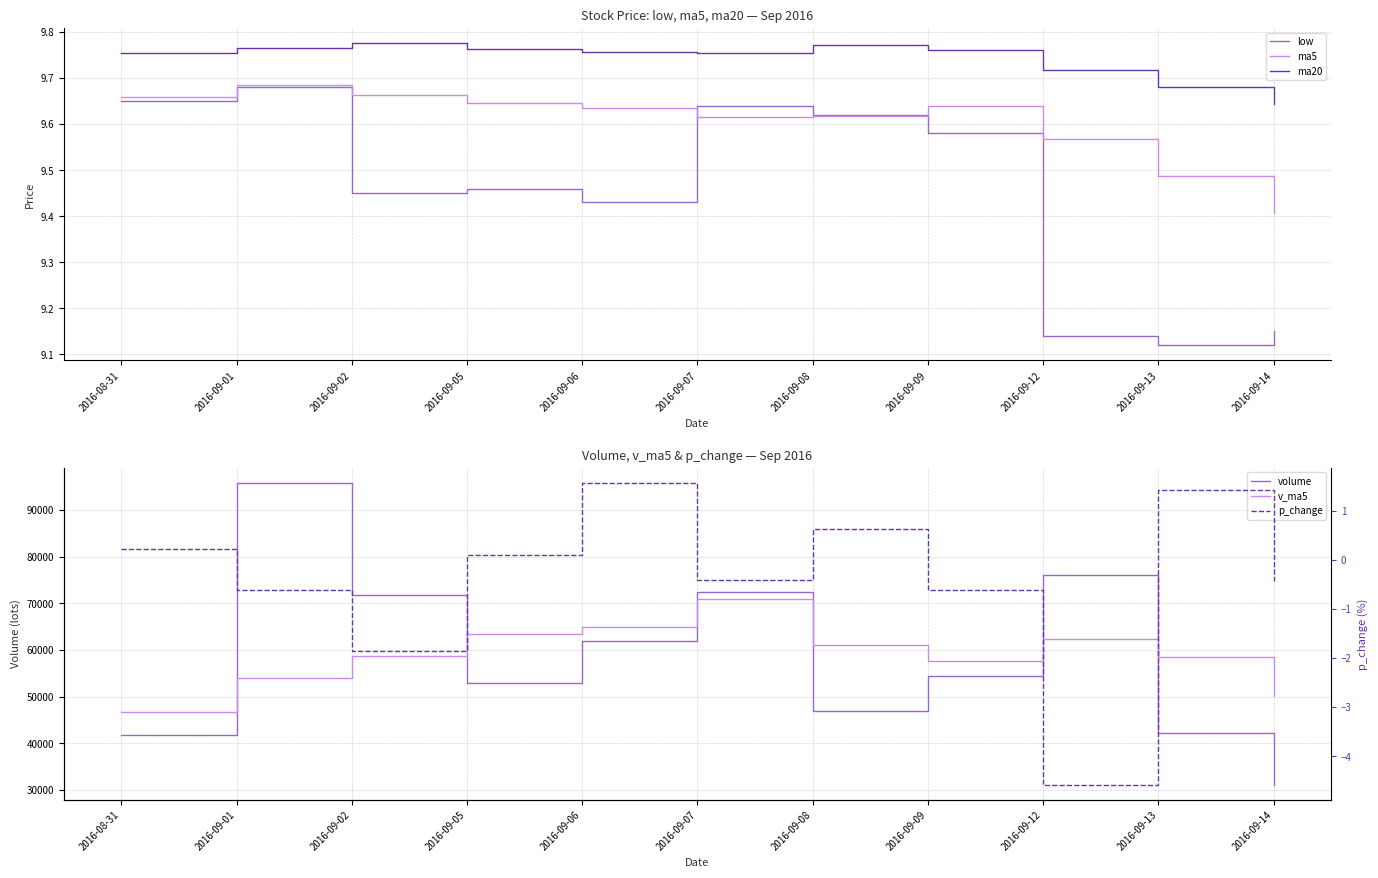

What is the difference between the volume values at 2016-08-31 and 2016-09-13?

483.9